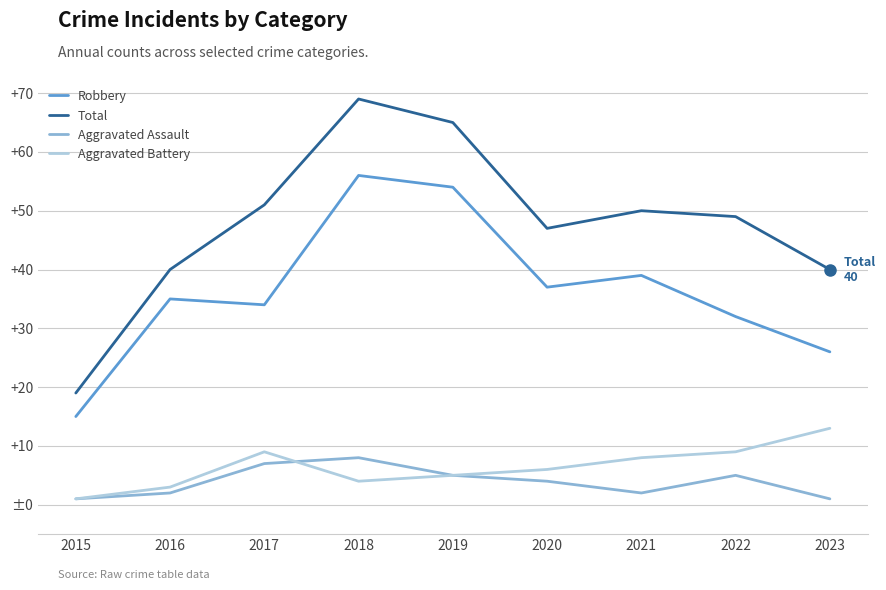

What are all the series names shown in the legend?

Robbery, Total, Aggravated Assault, Aggravated Battery